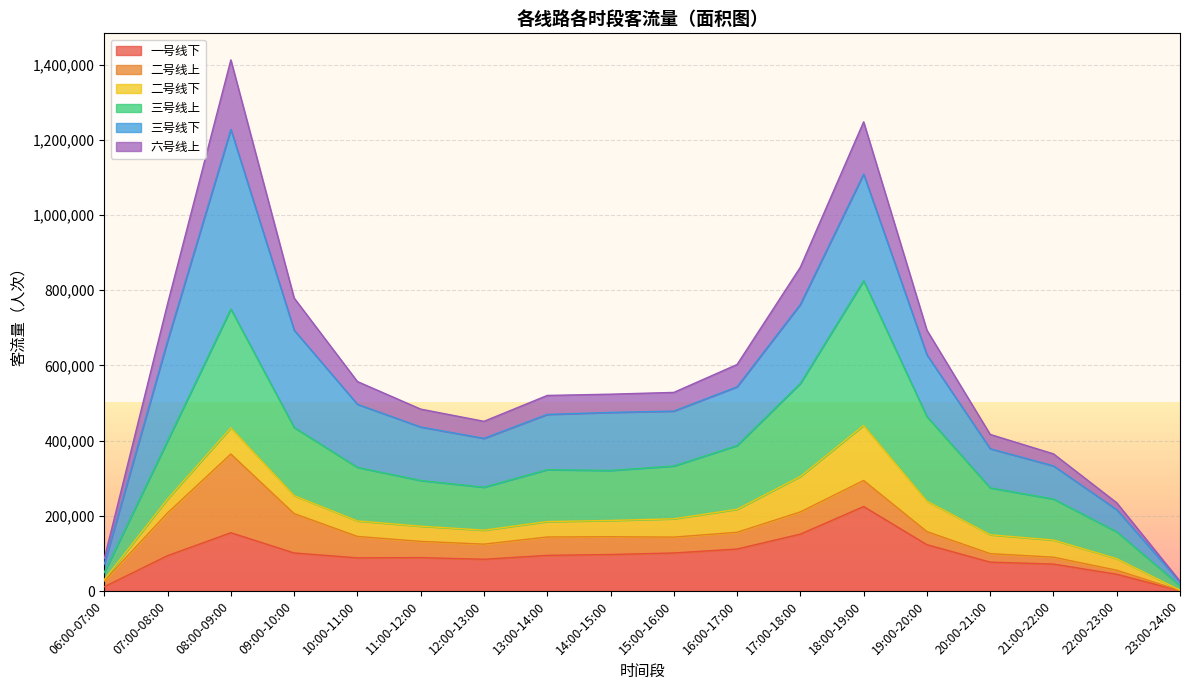

At which label is 一号线下 closest to 112887?

16:00-17:00